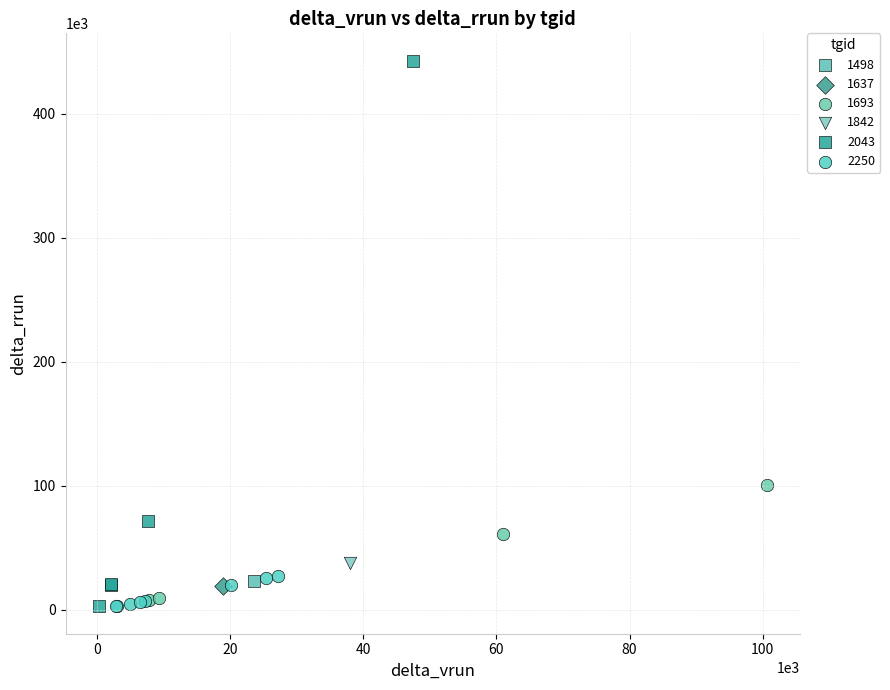

What are all the series names shown in the legend?

1498, 1637, 1693, 1842, 2043, 2250